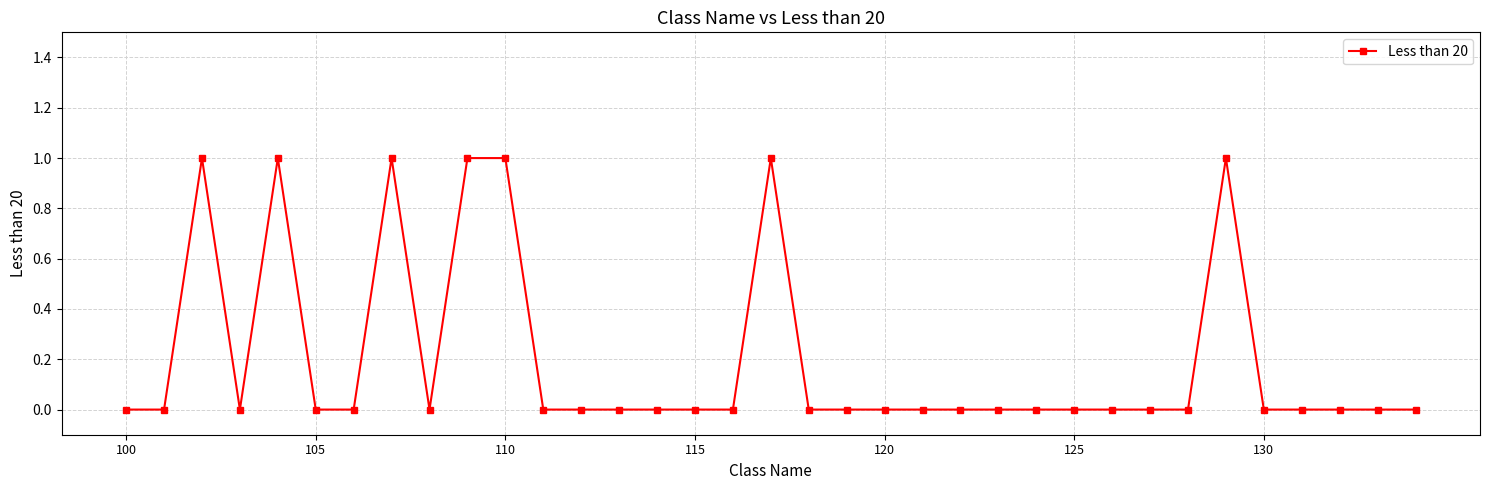

The chart shows a value of 0 at 120. True or false?

True